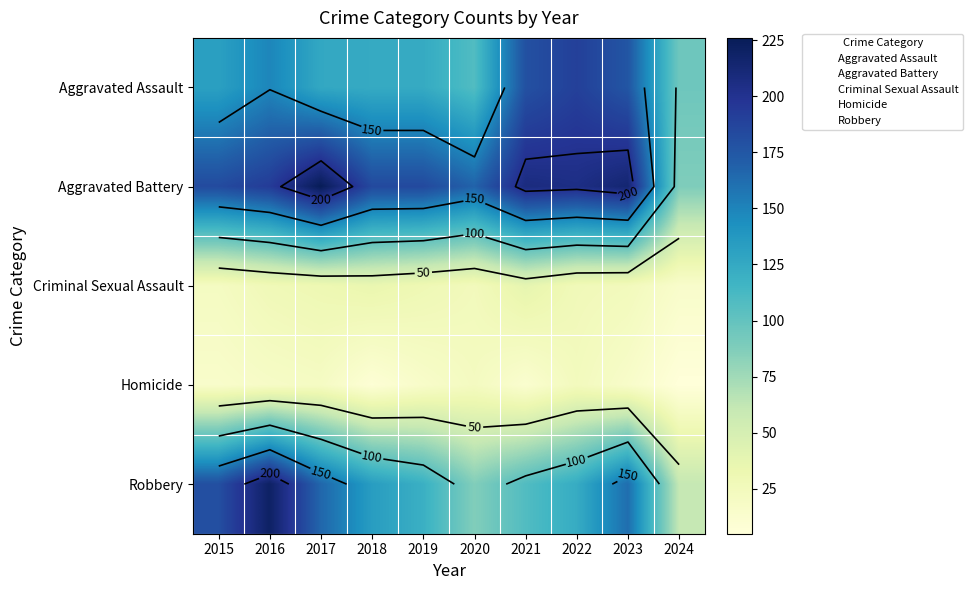

What is the approximate value of Criminal Sexual Assault at 2022, to the nearest 5?

25